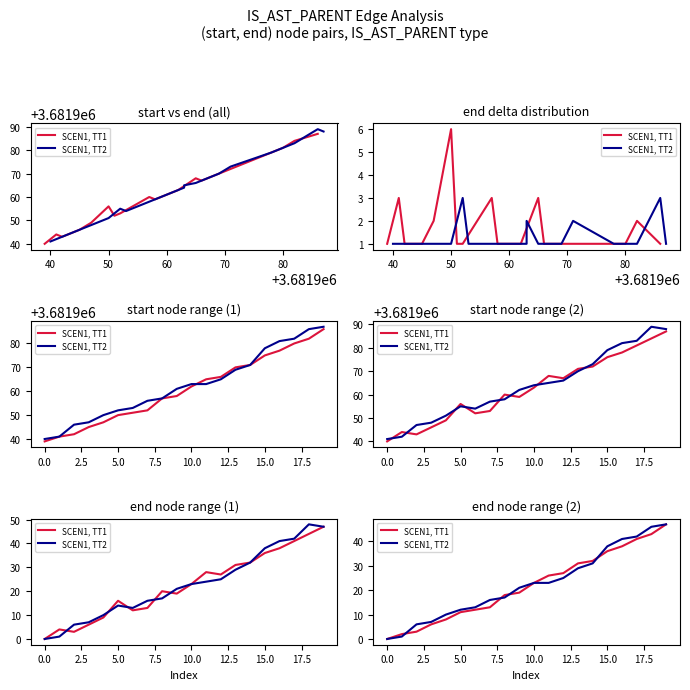

What is the difference between the highest and lowest values at 9?

2